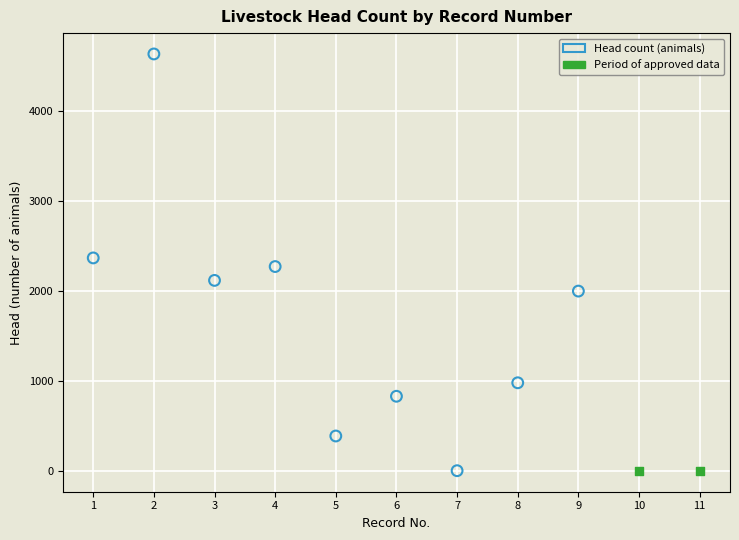

What are all the series names shown in the legend?

Head count (animals), Period of approved data